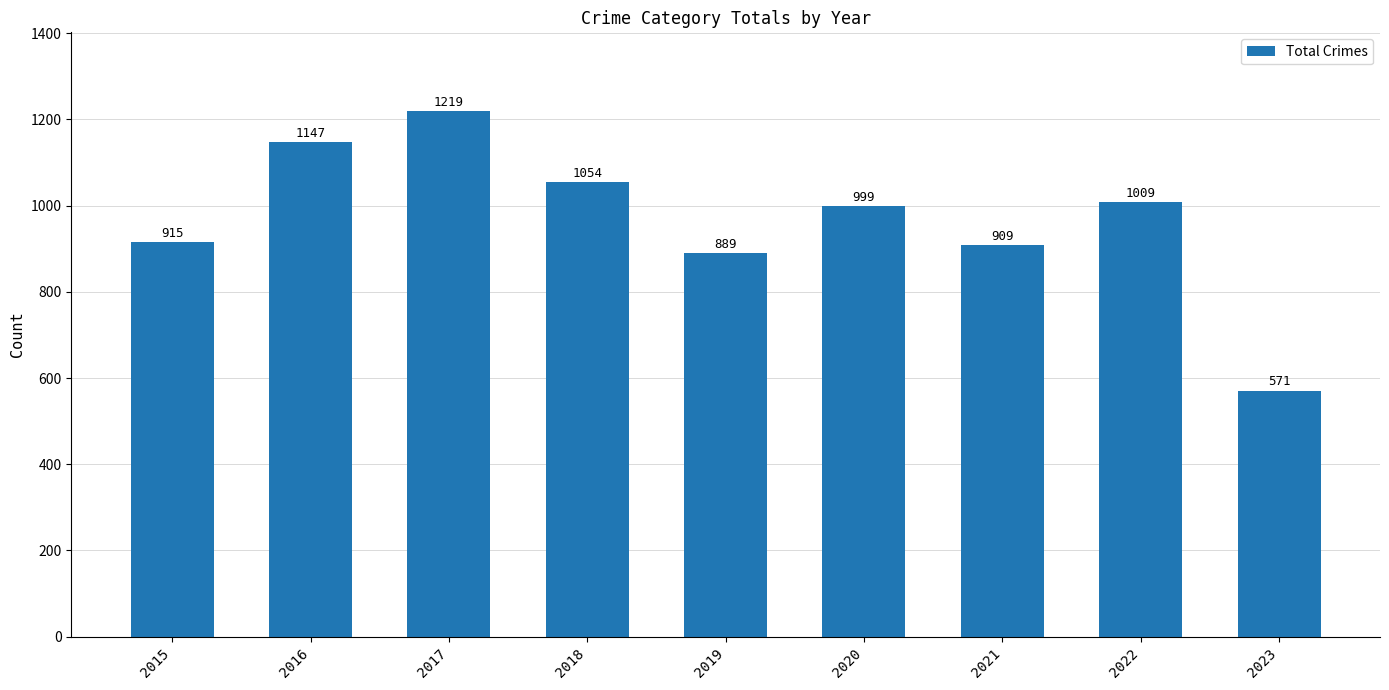

Read the value at 2020.

999